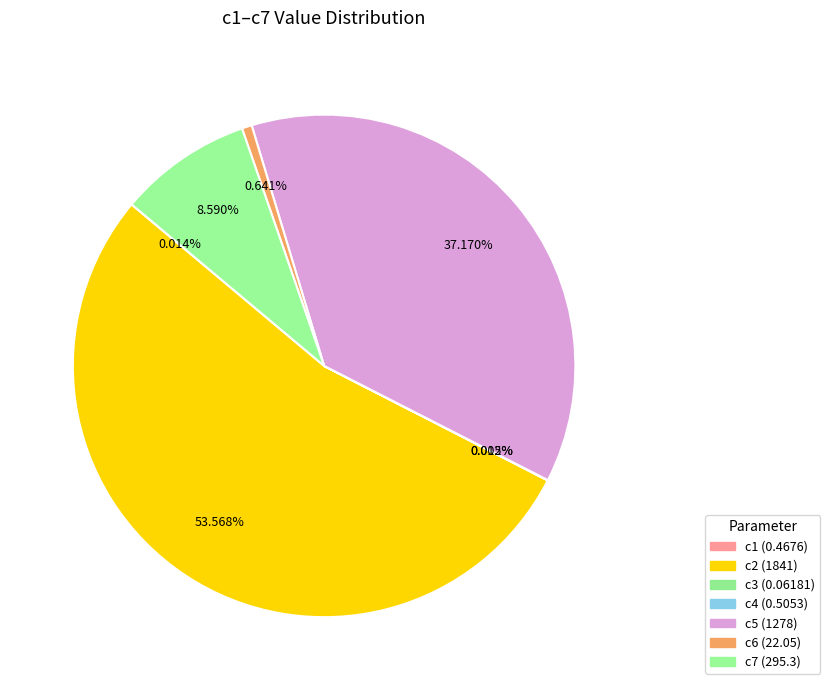

Count the number of slices in the pie.

7